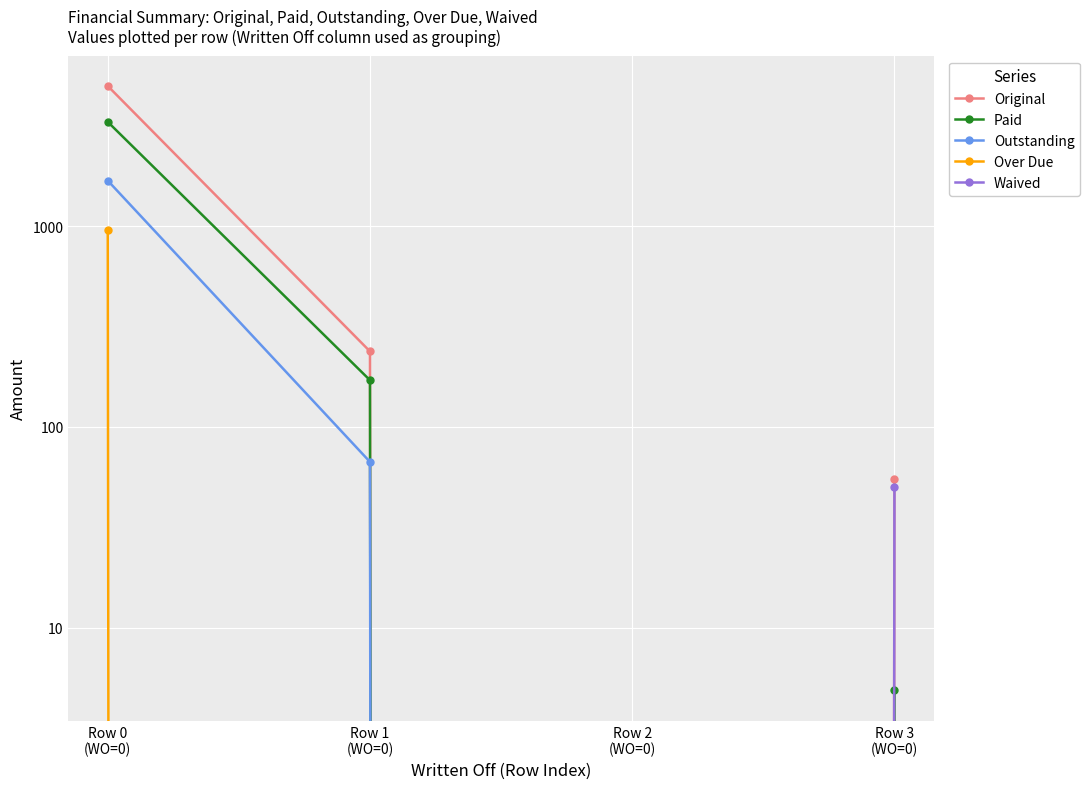

Rank the series by their maximum value, from highest to lowest.

Original, Paid, Outstanding, Over Due, Waived